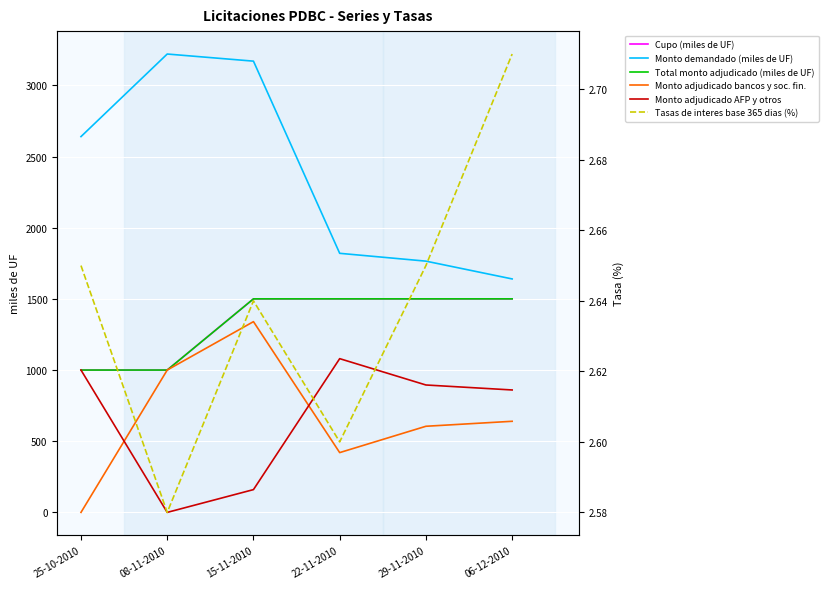

Reading right to left, what are all the values shown in this chart?

Cupo (miles de UF): 1500.0	1500.0	1500.0	1500.0	1000.0	1000.0
Monto demandado (miles de UF): 1640.0	1765.0	1820.0	3170.0	3220.0	2640.0
Total monto adjudicado (miles de UF): 1500.0	1500.0	1500.0	1500.0	1000.0	1000.0
Monto adjudicado bancos y soc. fin.: 640.0	605.0	420.0	1340.0	1000.0	0.0
Monto adjudicado AFP y otros: 860.0	895.0	1080.0	160.0	0.0	1000.0
Tasas de interes base 365 dias (%): 2.7	2.6	2.6	2.6	2.6	2.6